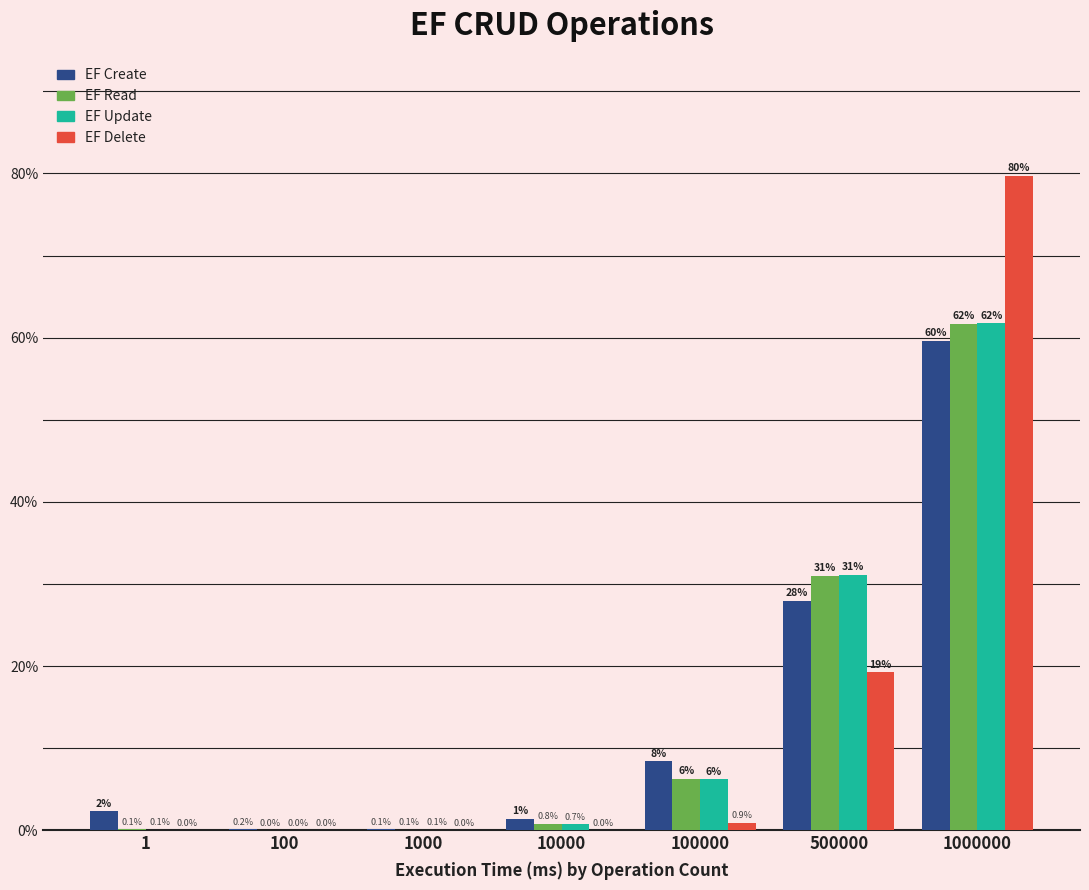

At which category is the sum across all series the highest?

1000000